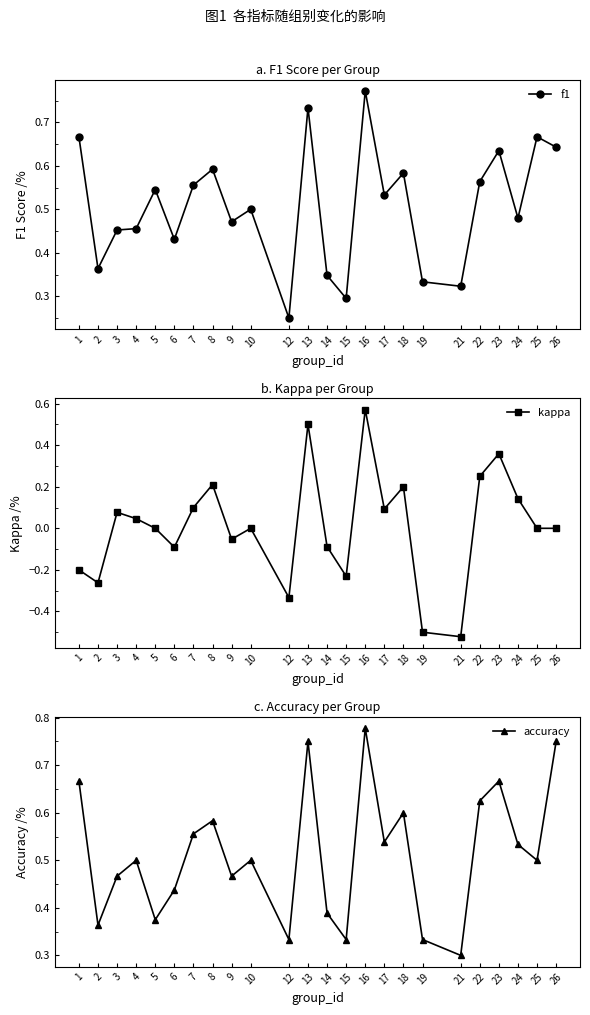

True or false: accuracy and kappa intersect in this chart.

False